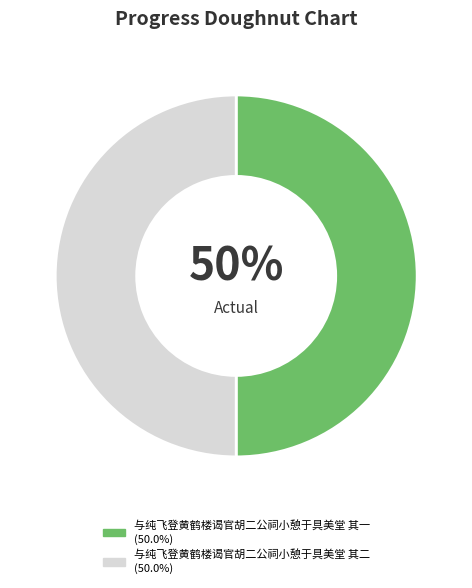

To the nearest percent, what portion does 与纯飞登黄鹤楼谒官胡二公祠小憩于具美堂 其二 represent?

50%